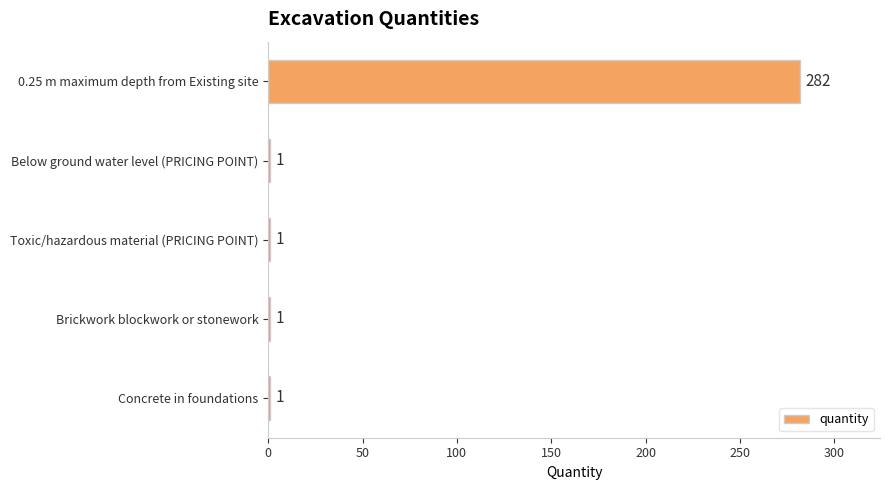

What is the sum of all values?

286